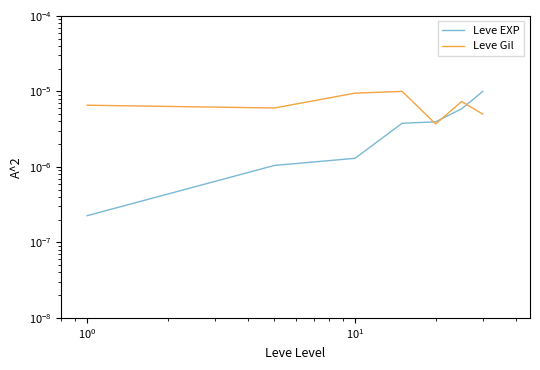

Is this an area chart (filled region under the line)?

No